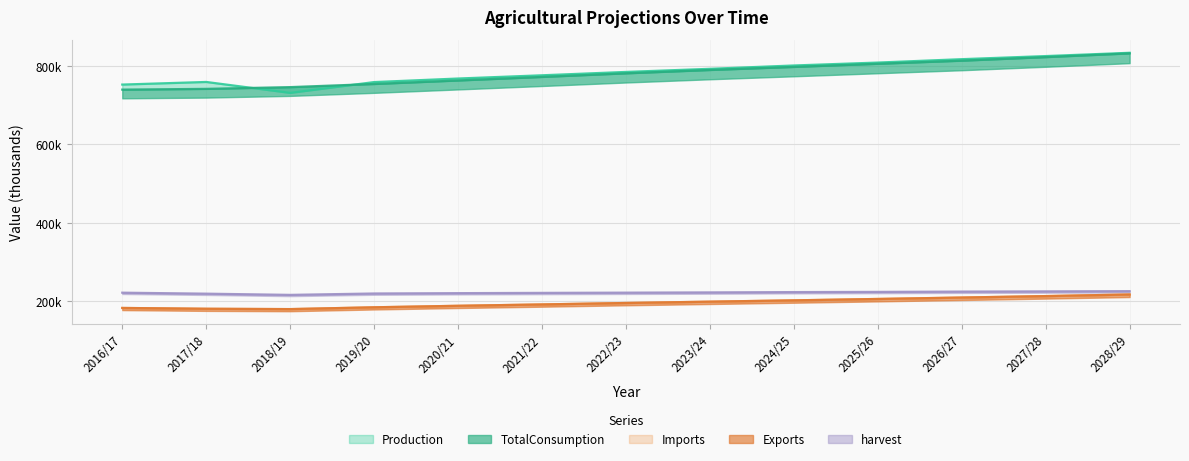

Rank the series by their maximum value, from highest to lowest.

Production, TotalConsumption, harvest, Imports, Exports